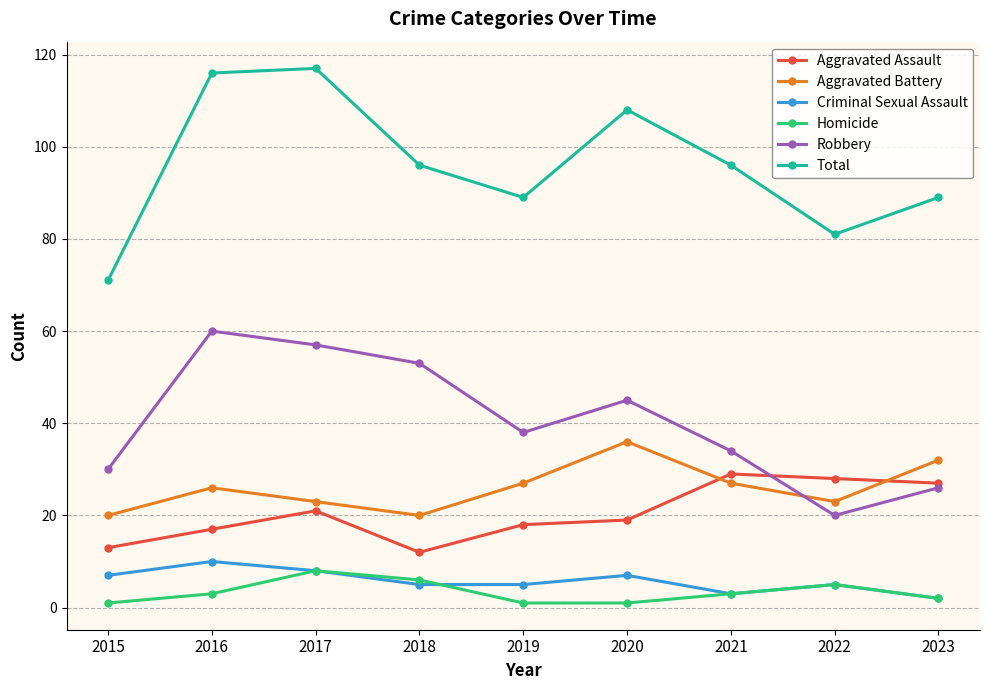

What is the value of the Aggravated Battery point at the 4th from the left?

20